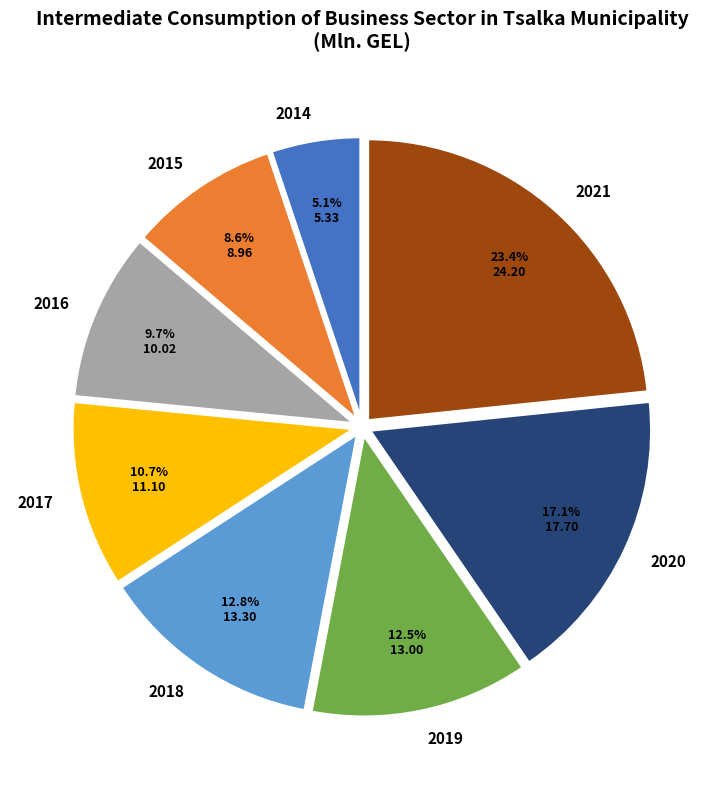

Is the sum of 2021 and 2018 greater than half?

No